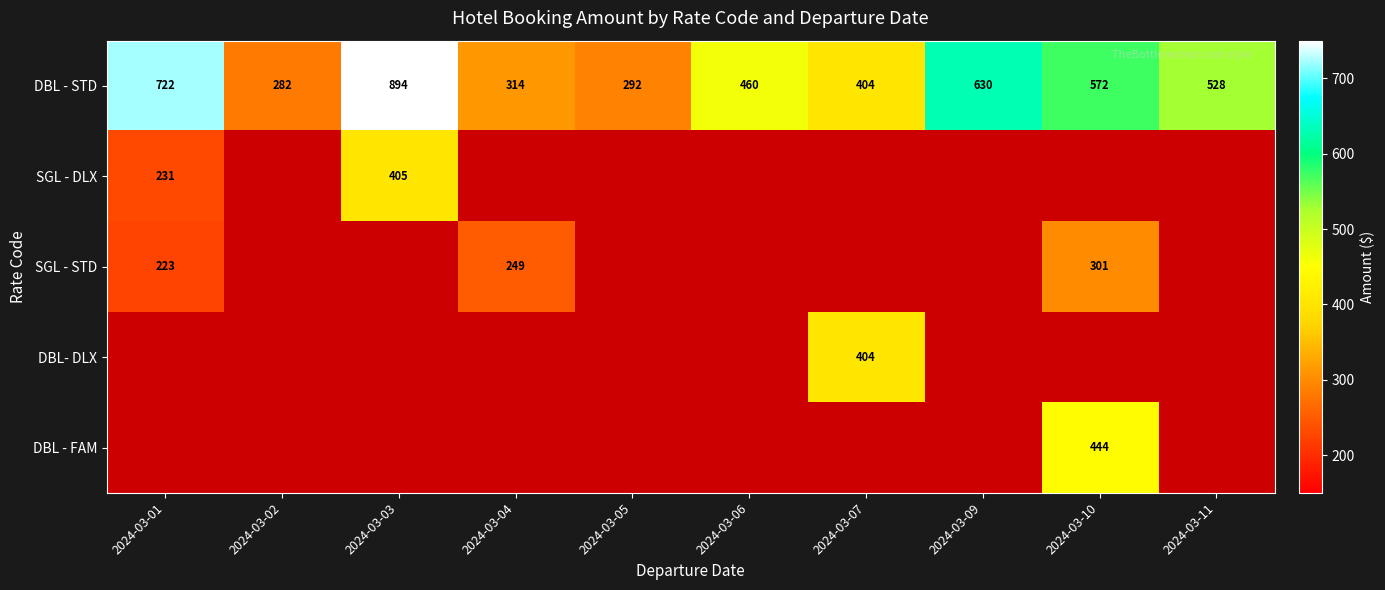

Is it true that DBL - STD equals 404 at 2024-03-07?

True